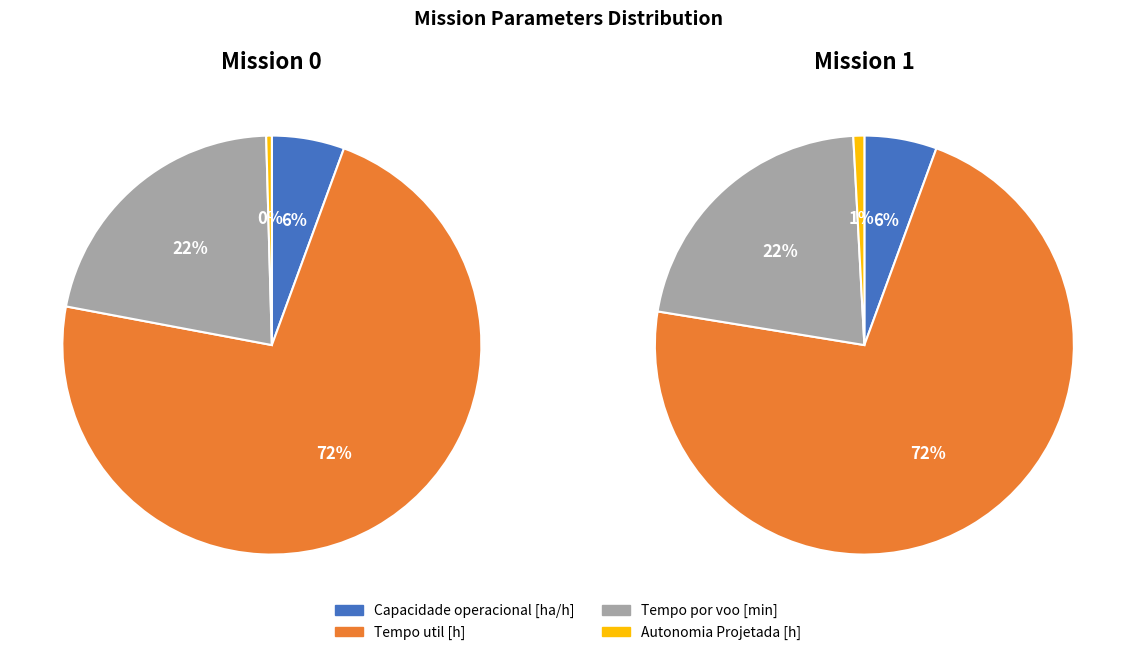

To the nearest percent, what is the combined percentage of Autonomia Projetada [h] and Tempo util [h]?

73%